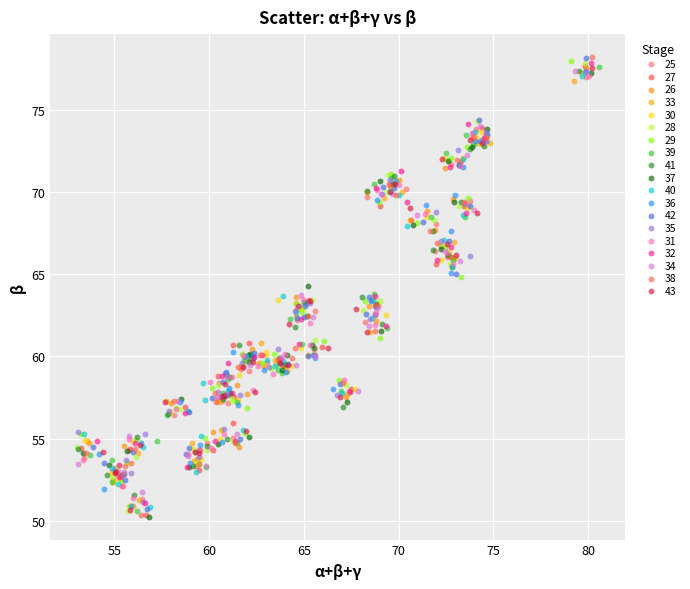

Which series has the largest Y range (max minus min)?

38